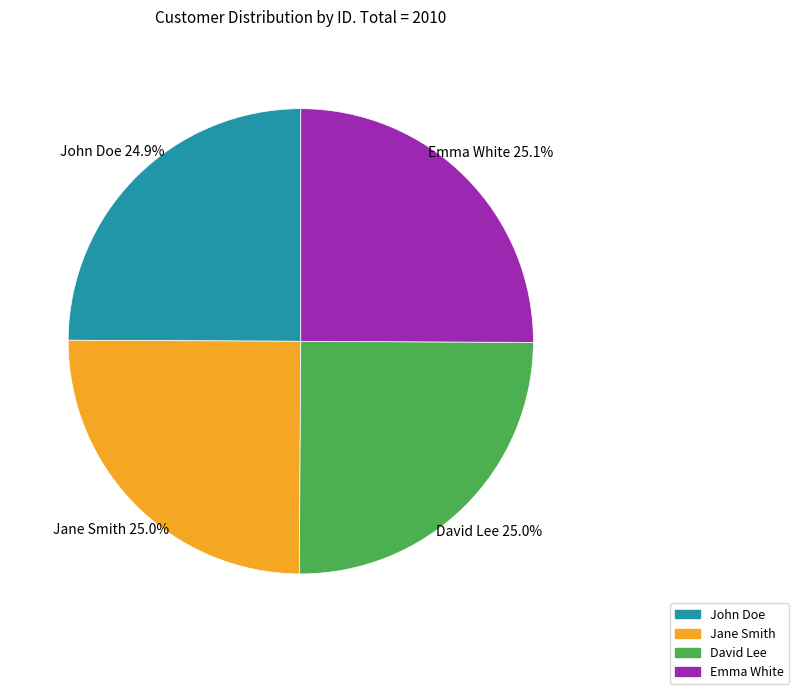

What percentage do David Lee and Jane Smith together represent?

50.0%